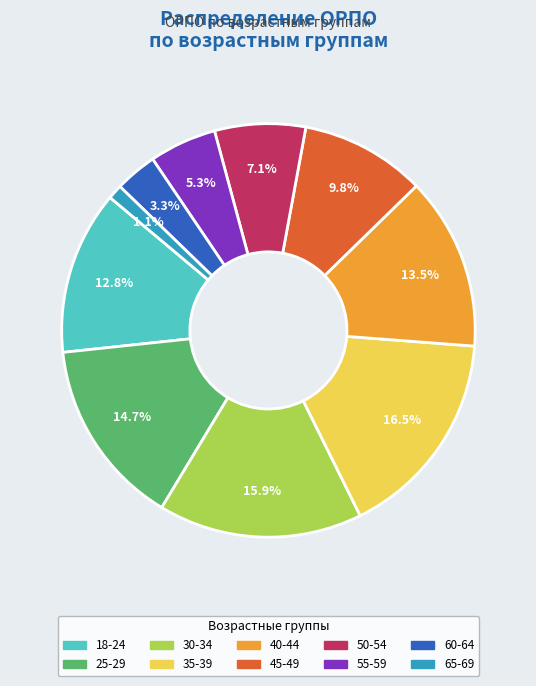

Count the number of slices in the pie.

10